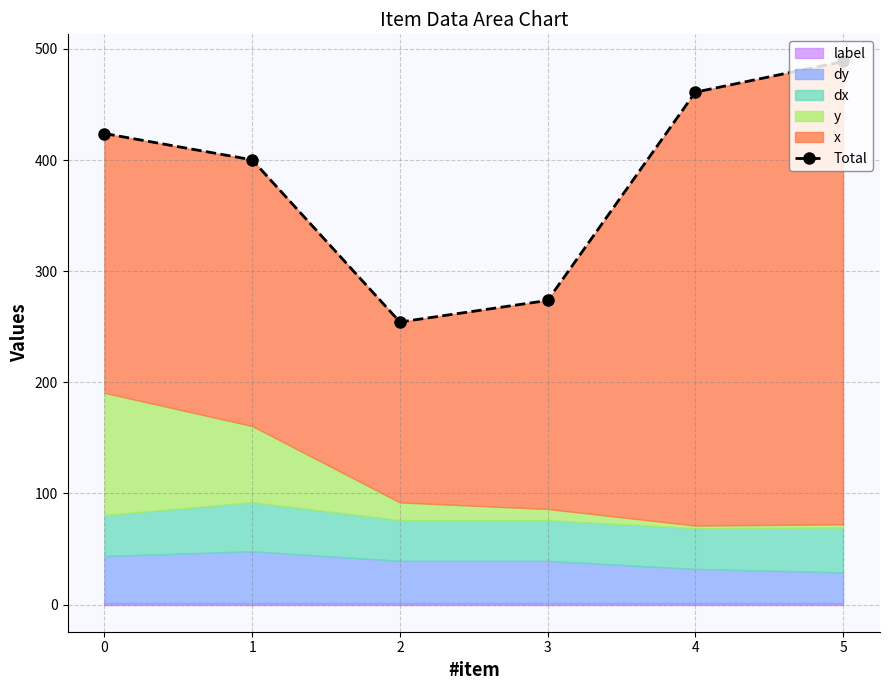

At which category does the chart reach its peak across all series?

5